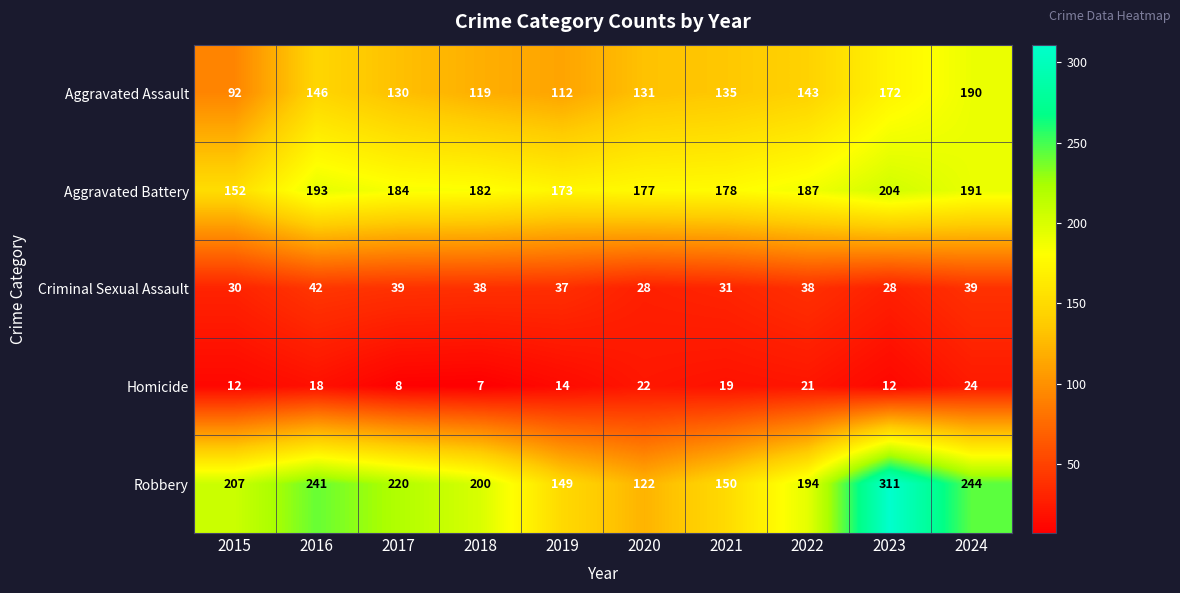

Count the number of data series in this chart.

5